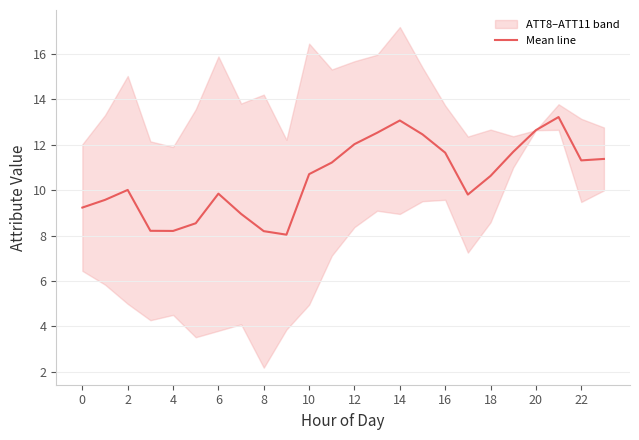

What is the maximum value shown in the chart?

13.2